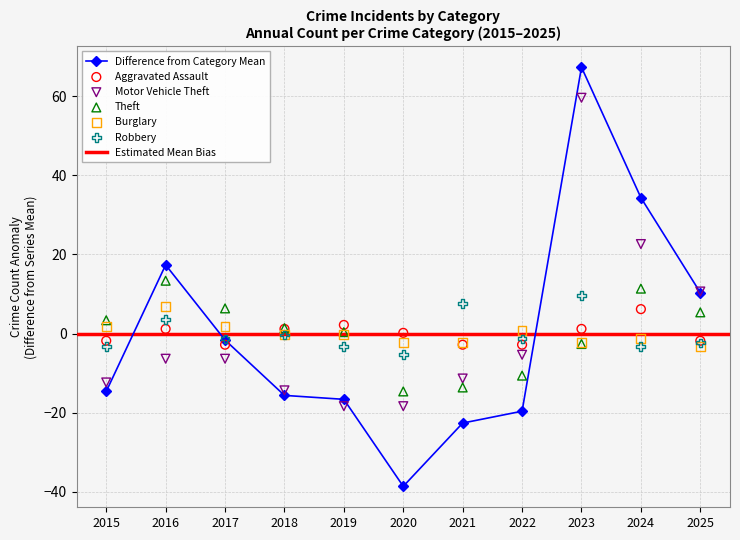

What is the total value across all series at 2022?

-39.0